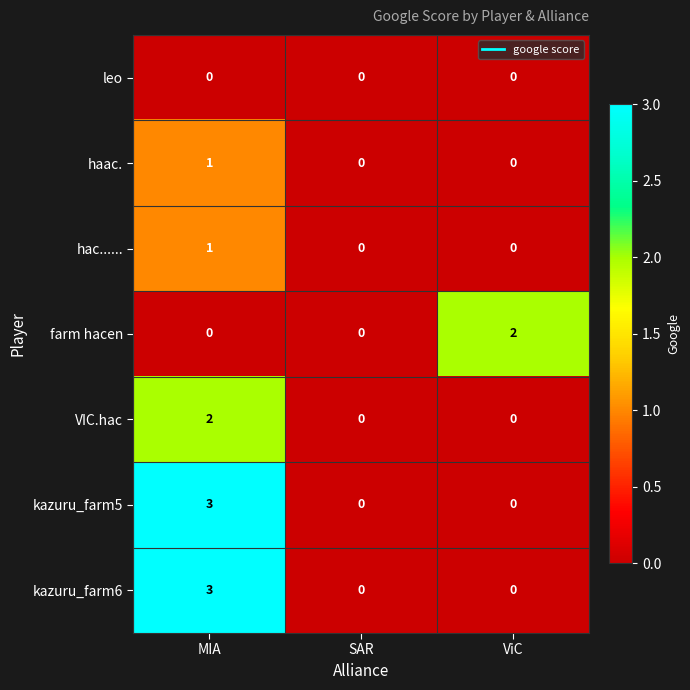

Is the value of hac...... at ViC greater than the value of VIC.hac at MIA?

No